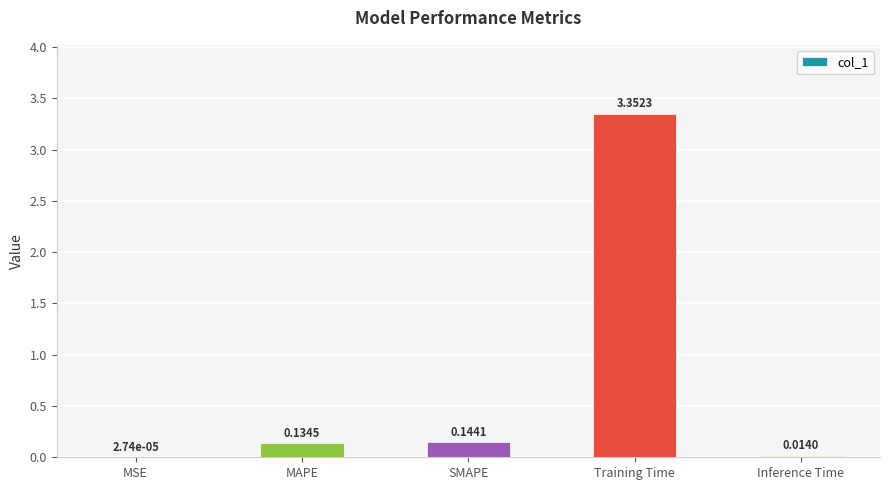

Which category has the highest value across all series?

Training Time